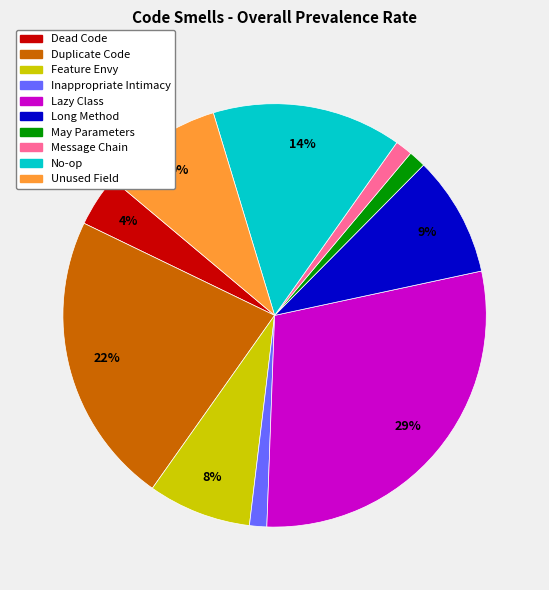

Between Lazy Class and Inappropriate Intimacy, which is larger?

Lazy Class